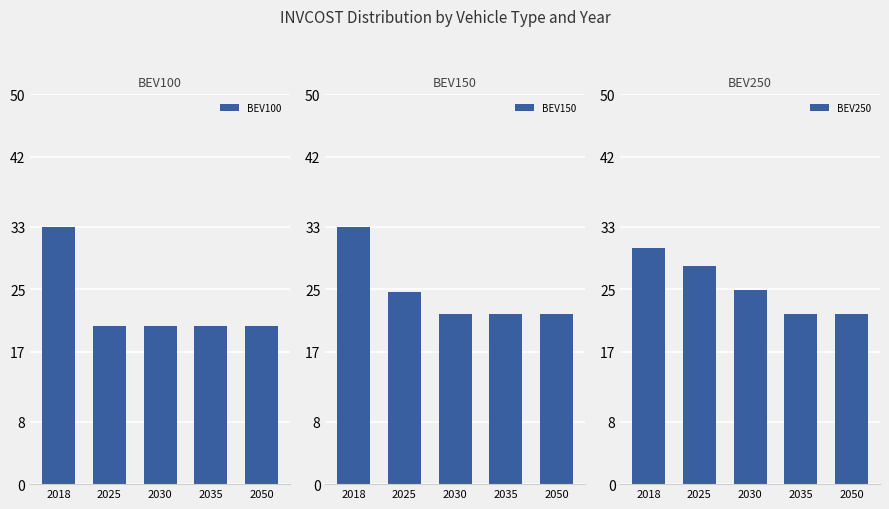

The value of BEV100 at 2035 is 20.3. True or false?

True